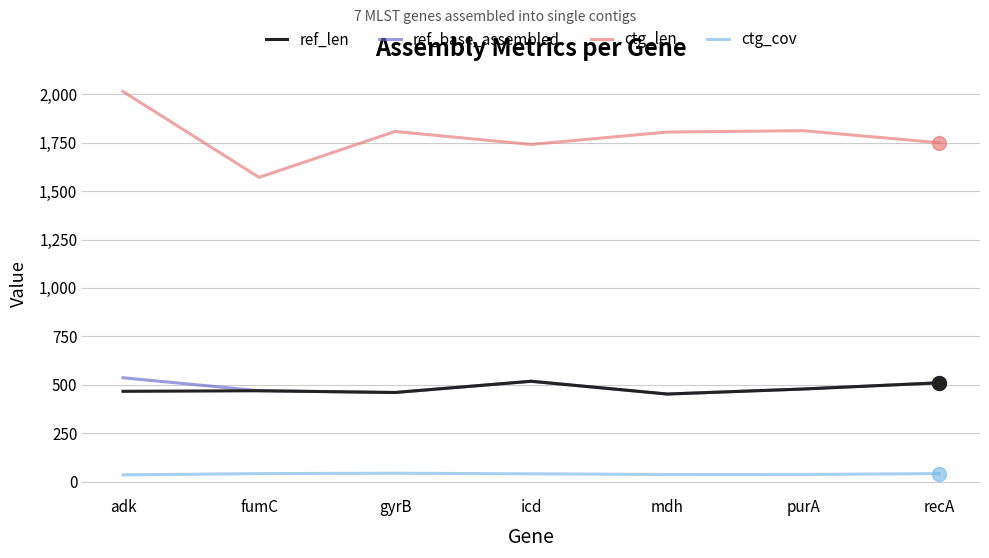

Which series has the widest spread of values?

ctg_len